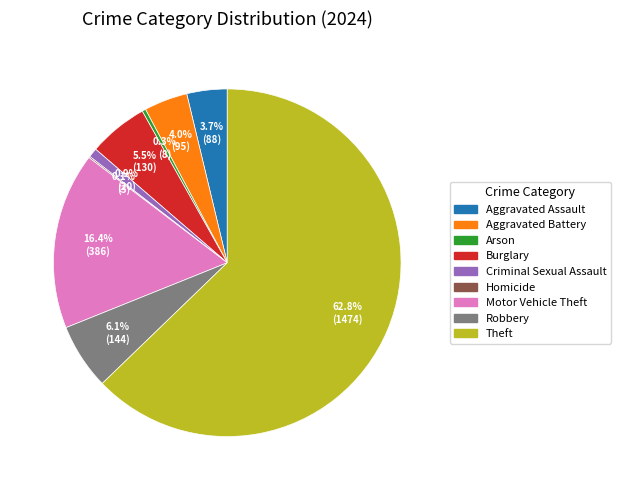

Between Arson and Robbery, which is larger?

Robbery